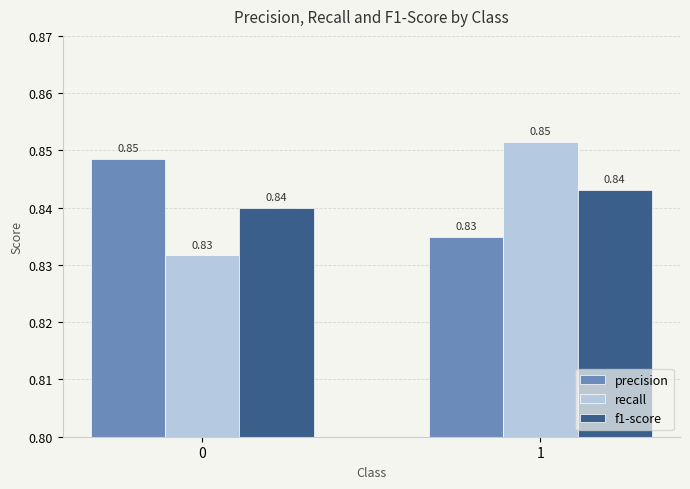

What is the sum of the recall values at 1 and 0?

1.7